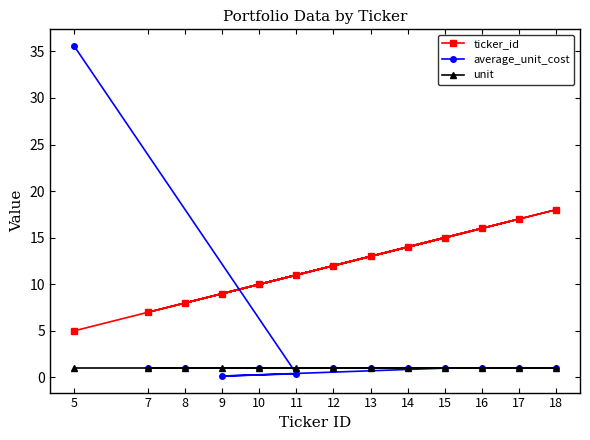

Is it true that average_unit_cost equals 0.3 at 17?

False